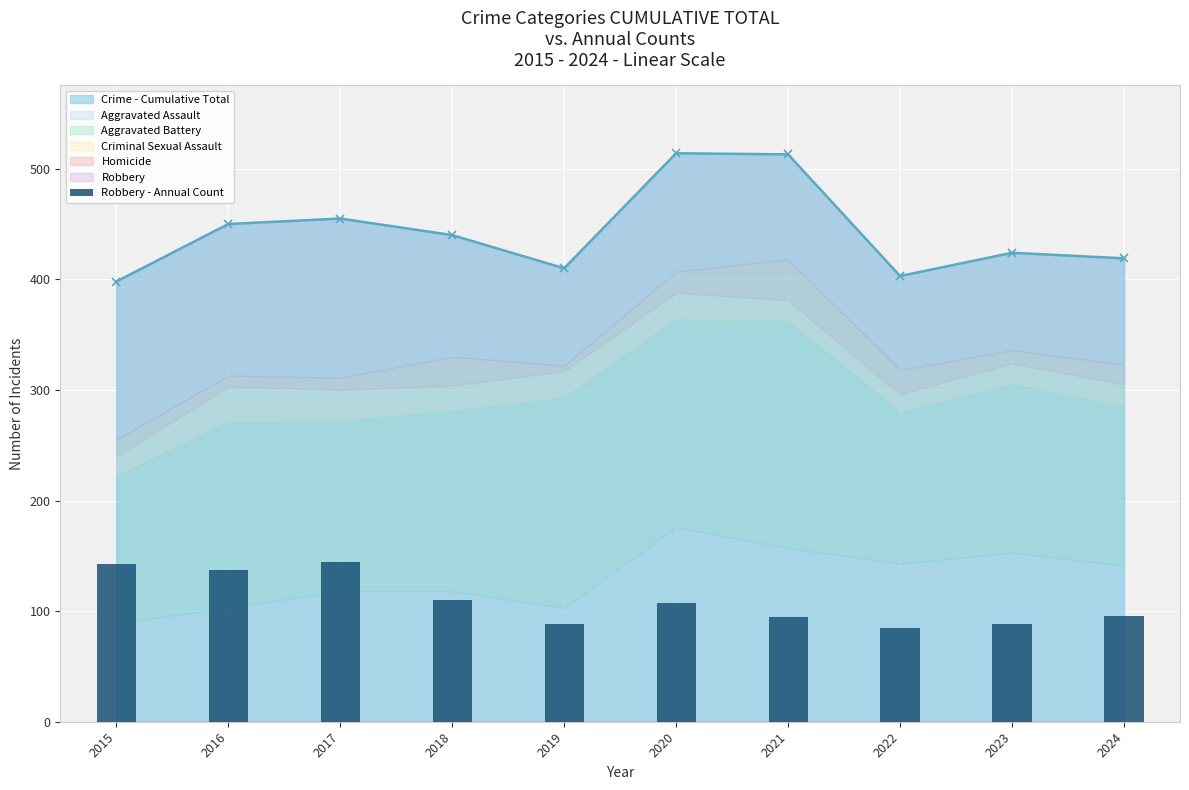

What is the sum of all values?

1093